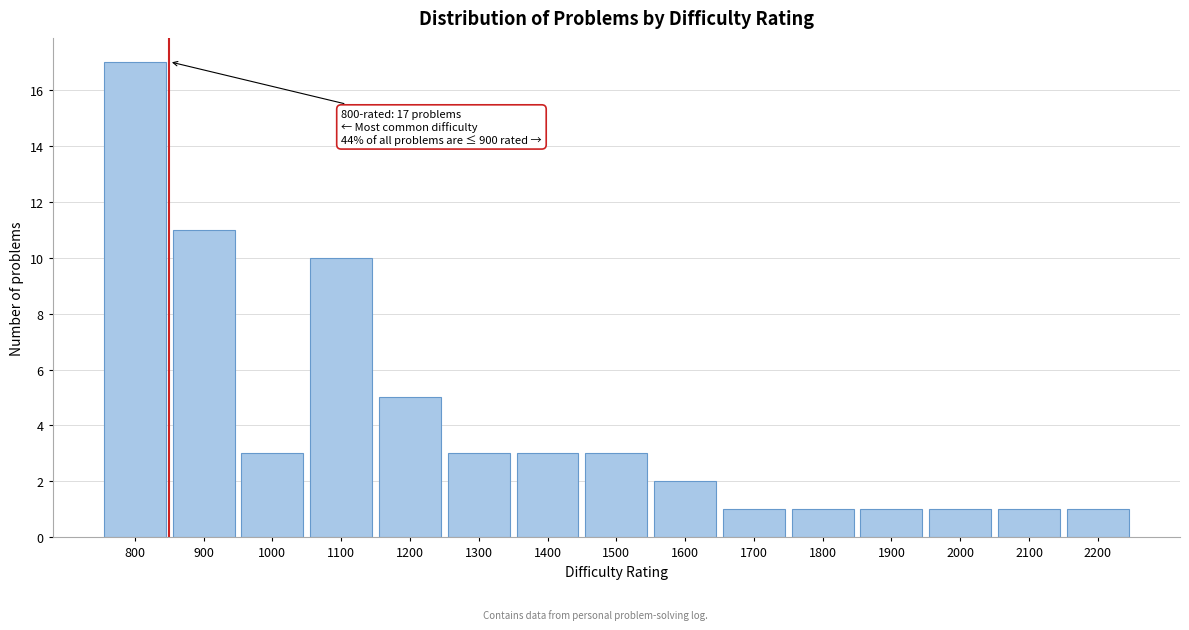

Over which range of the x-axis is the bar tallest?

750 to 850